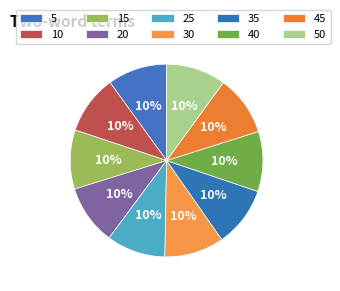

How many slices are in this pie chart?

10